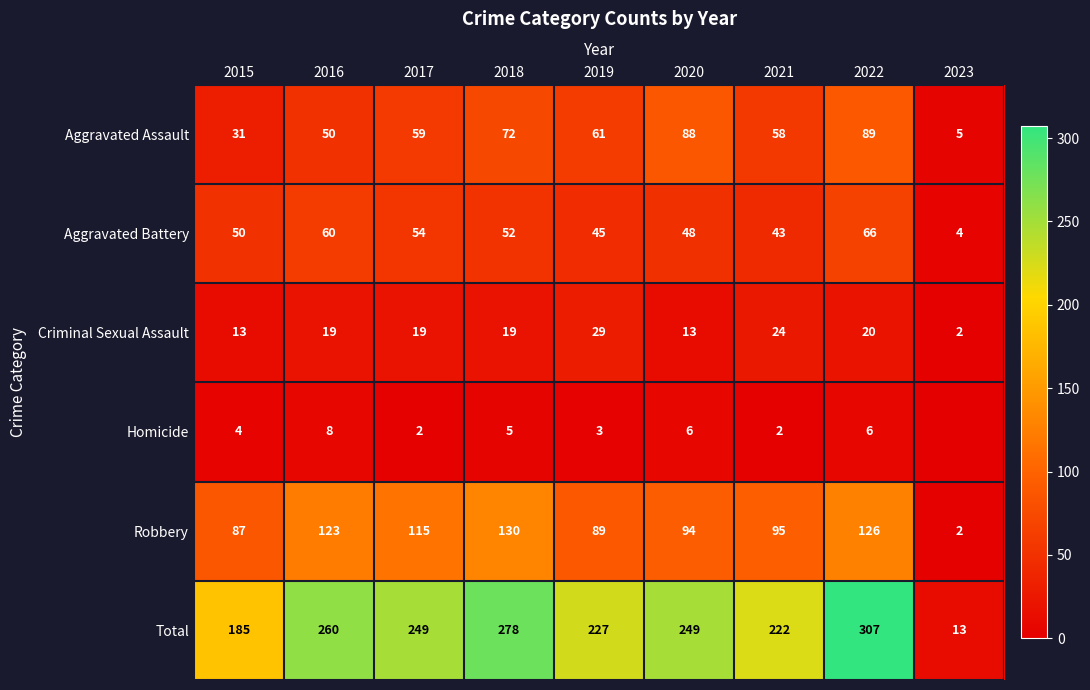

Where is Aggravated Assault nearest to the value 47?

2016